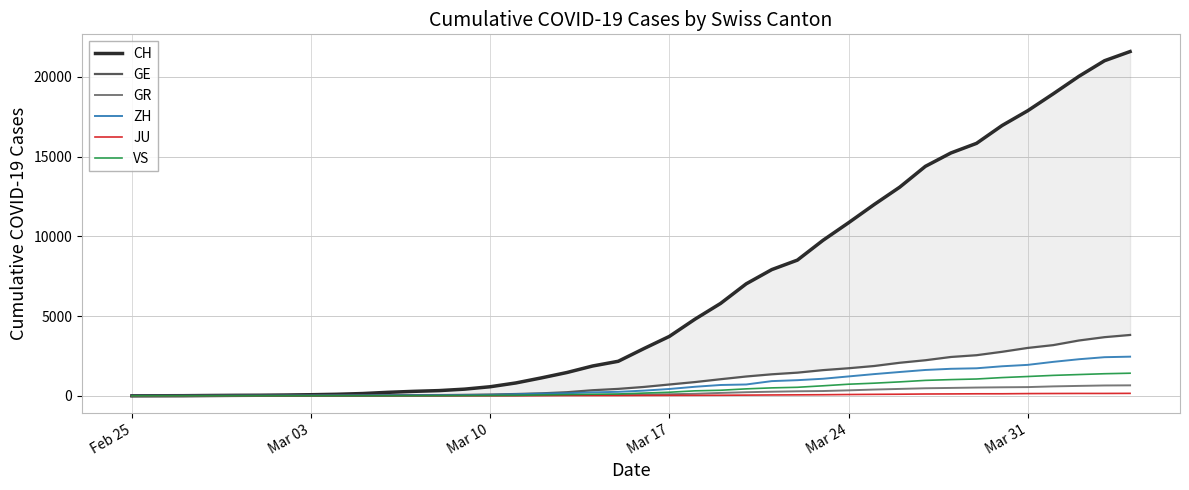

What is the maximum value for GR?

657